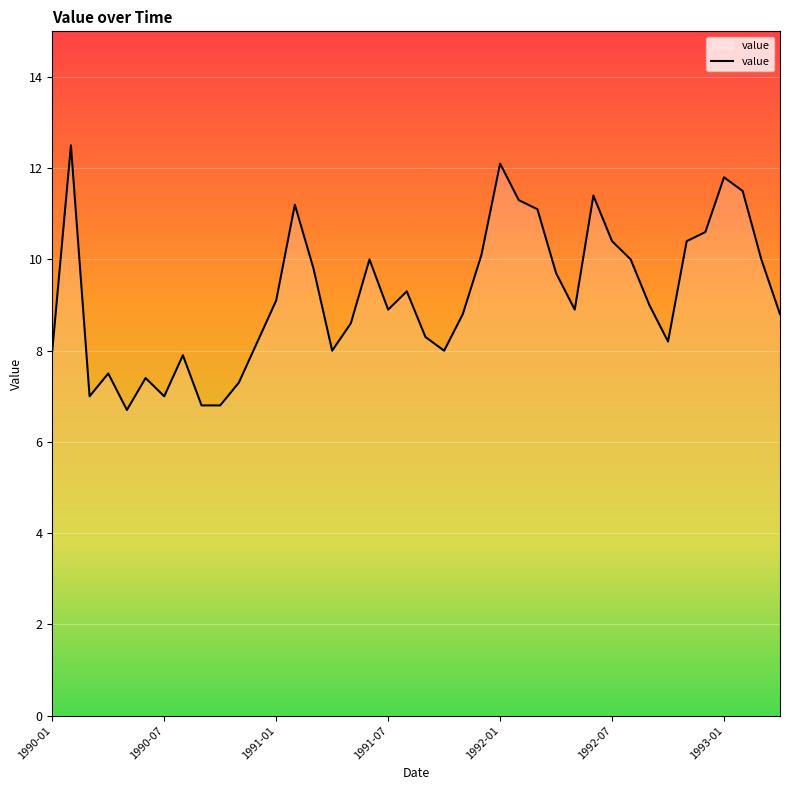

What is the minimum value shown in the chart?

6.7